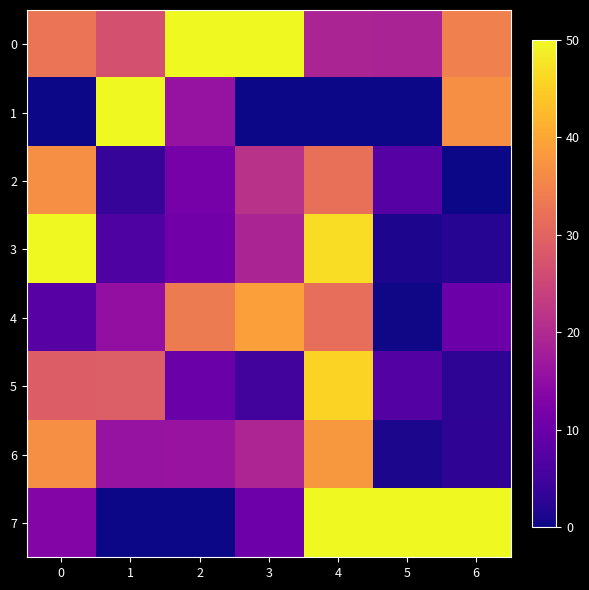

Reading left to right, list all the values displayed in this chart.

0: 0=32.7	1=26.9	2=50.0	3=50.0	4=19.0	5=18.9	6=34.5
1: 0=0.0	1=50.0	2=15.9	3=0.0	4=0.0	5=0.0	6=36.9
2: 0=36.5	1=3.8	2=11.7	3=21.4	4=32.0	5=7.5	6=0.0
3: 0=50.0	1=6.7	2=11.1	3=19.0	4=46.8	5=1.2	6=2.0
4: 0=7.7	1=15.4	2=33.6	3=38.9	4=31.8	5=0.4	6=10.2
5: 0=28.8	1=29.0	2=10.0	3=5.1	4=45.5	5=7.3	6=2.8
6: 0=36.5	1=15.9	2=16.0	3=19.2	4=37.9	5=1.2	6=3.1
7: 0=13.5	1=0.0	2=0.0	3=10.4	4=50.0	5=50.0	6=50.0